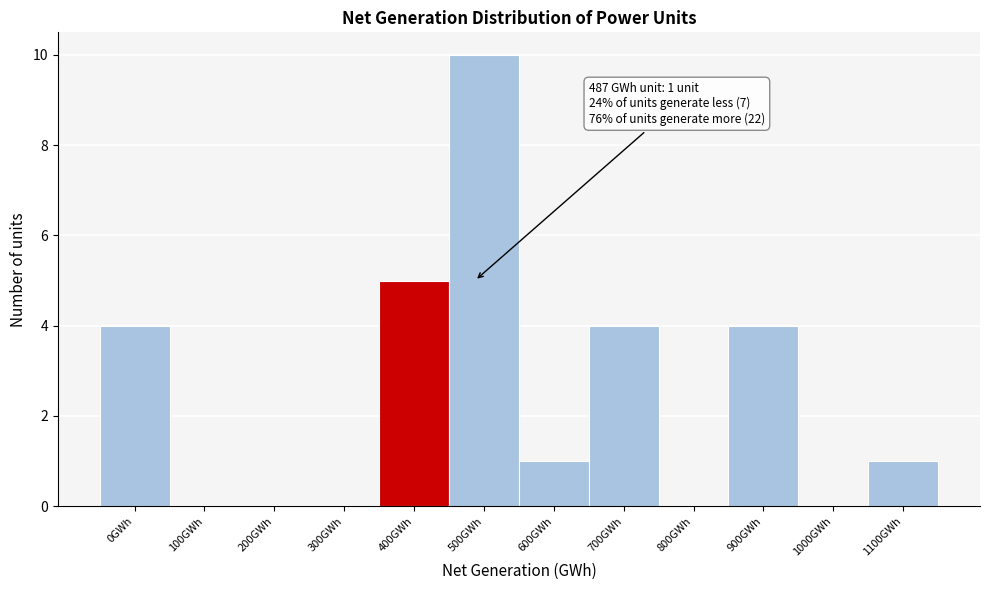

Reading left to right, extract all data points from this chart.

0GWh=4	100GWh=0	200GWh=0	300GWh=0	400GWh=5	500GWh=10	600GWh=1	700GWh=4	800GWh=0	900GWh=4	1000GWh=0	1100GWh=1